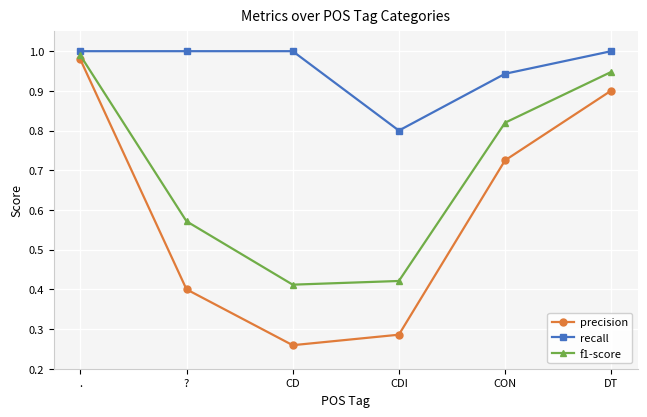

Which series changed the most between ? and CDI?

recall